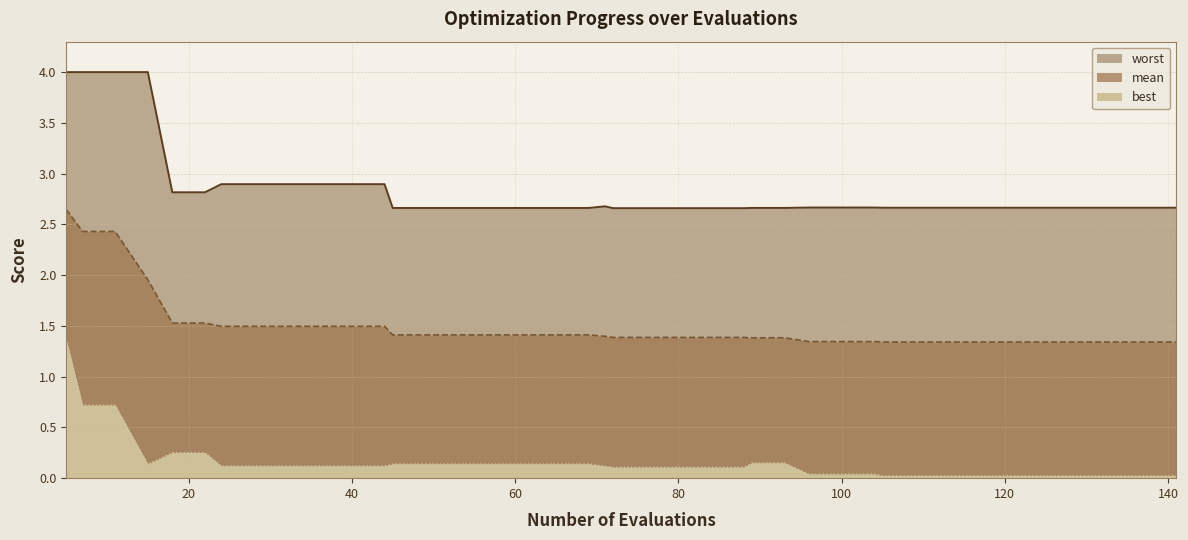

Reading left to right, list all the values displayed in this chart.

mean: 2.6	2.4	2.4	2.0	1.5	1.5	1.5	1.5	1.5	1.5	1.5	1.5	1.4	1.4	1.4	1.4	1.4	1.4	1.4	1.4	1.4	1.4	1.4	1.4	1.4	1.4	1.4	1.3	1.3	1.3	1.3	1.3	1.3	1.3	1.3	1.3	1.3	1.3	1.3	1.3
best: 1.4	0.7	0.7	0.1	0.3	0.3	0.1	0.1	0.1	0.1	0.1	0.1	0.1	0.1	0.1	0.1	0.1	0.1	0.1	0.1	0.1	0.1	0.1	0.1	0.1	0.1	0.1	0.0	0.0	0.0	0.0	0.0	0.0	0.0	0.0	0.0	0.0	0.0	0.0	0.0
worst: 4.0	4.0	4.0	4.0	2.8	2.8	2.9	2.9	2.9	2.9	2.9	2.9	2.7	2.7	2.7	2.7	2.7	2.7	2.7	2.7	2.7	2.7	2.7	2.7	2.7	2.7	2.7	2.7	2.7	2.7	2.7	2.7	2.7	2.7	2.7	2.7	2.7	2.7	2.7	2.7